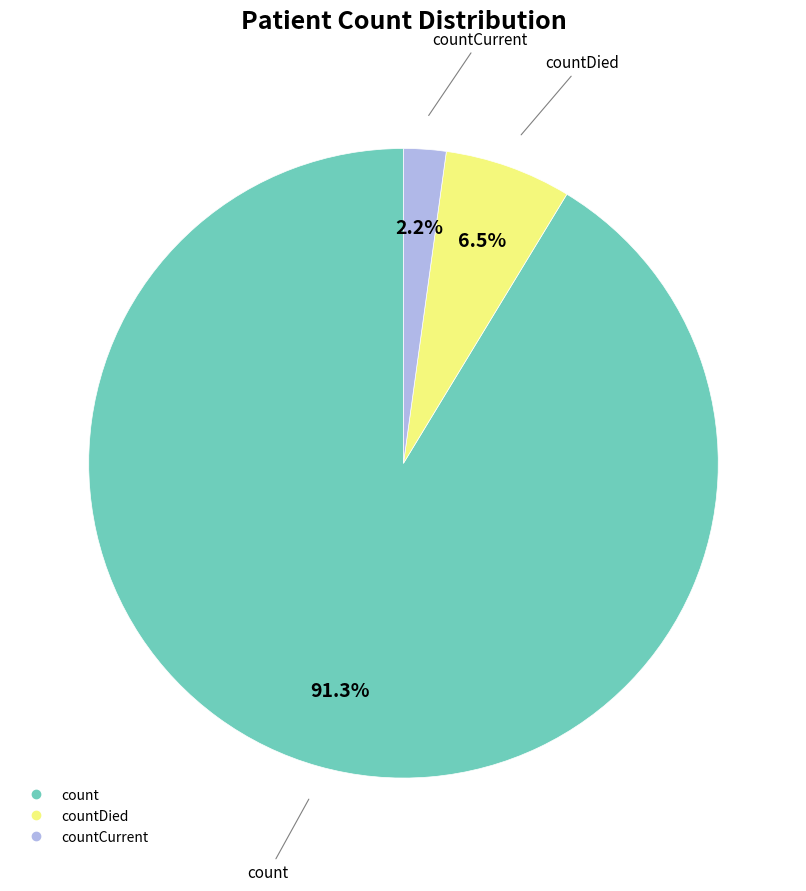

Is there a majority slice in this chart?

Yes